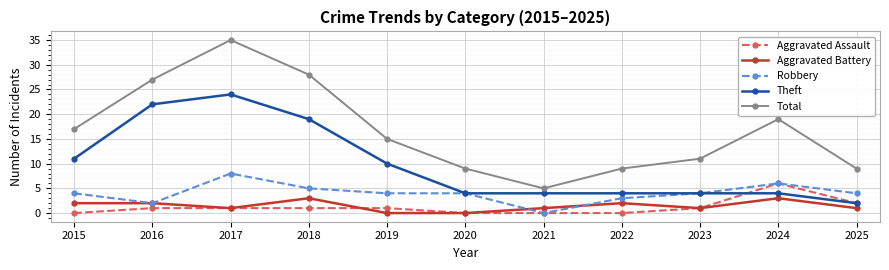

Count the Aggravated Assault values in the range 0 to 1.

9